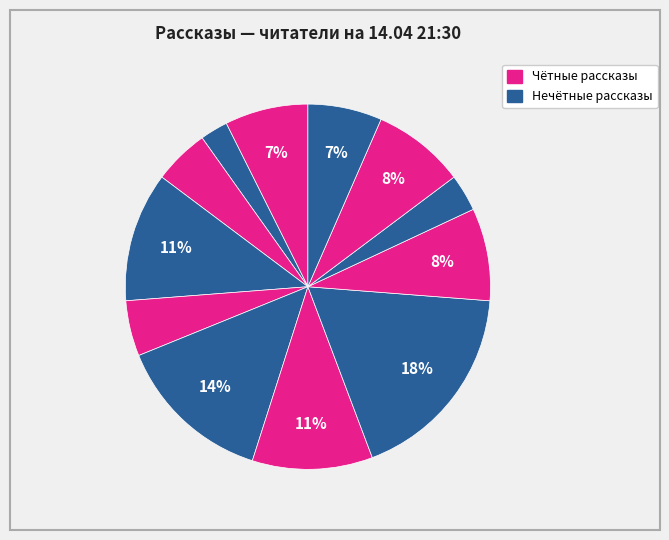

How many slices are in this pie chart?

12